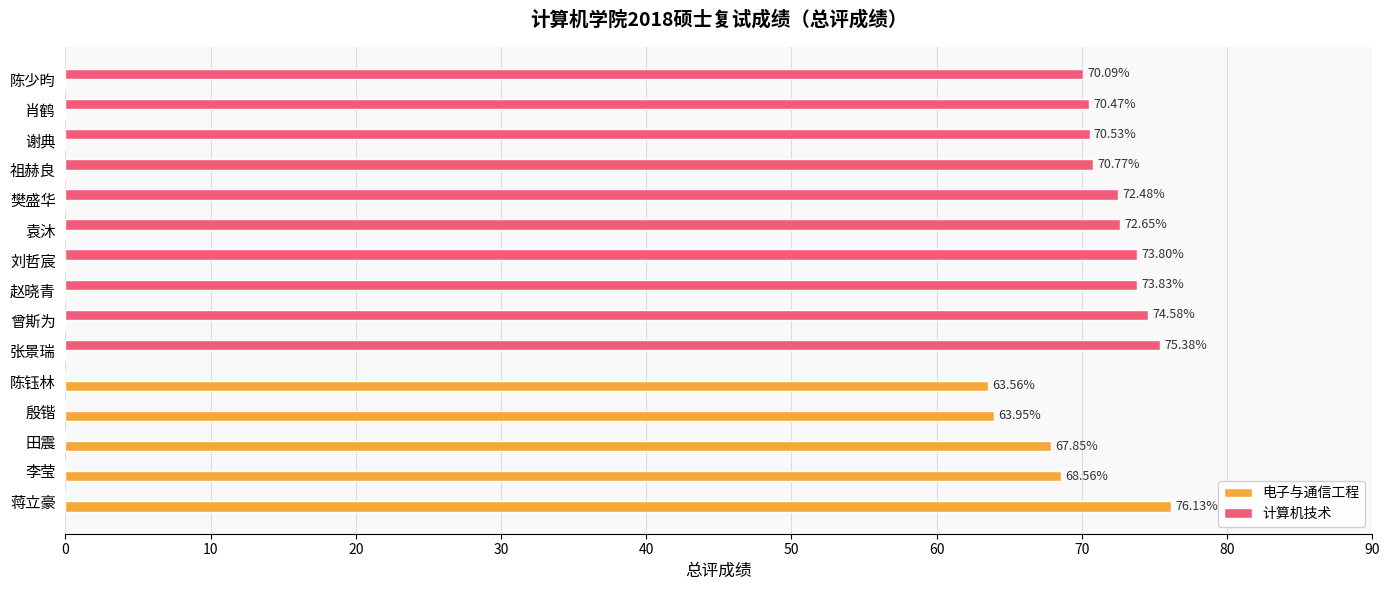

Which category has the highest value across all series?

蒋立豪